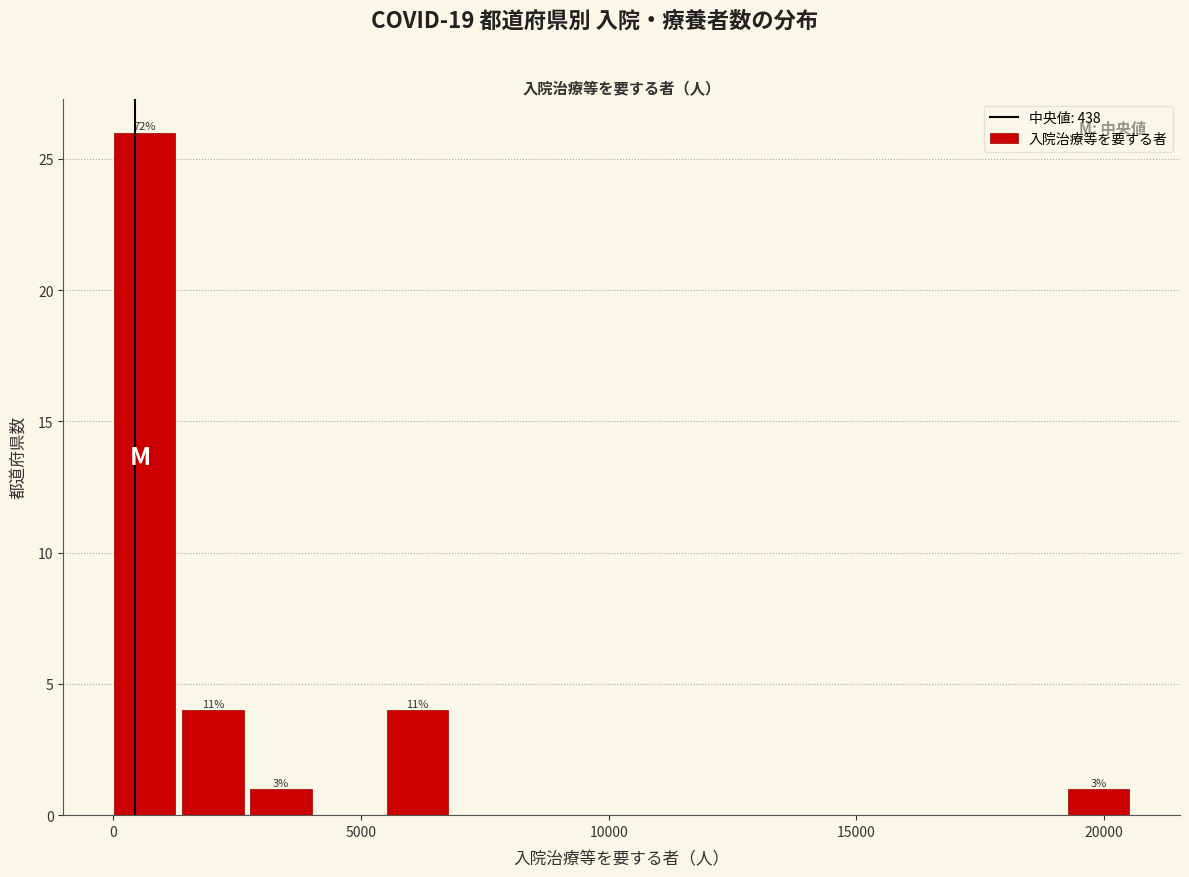

Around what value on the x-axis is the tallest bar? Give the approximate position of its centre, as read against the axis.

500